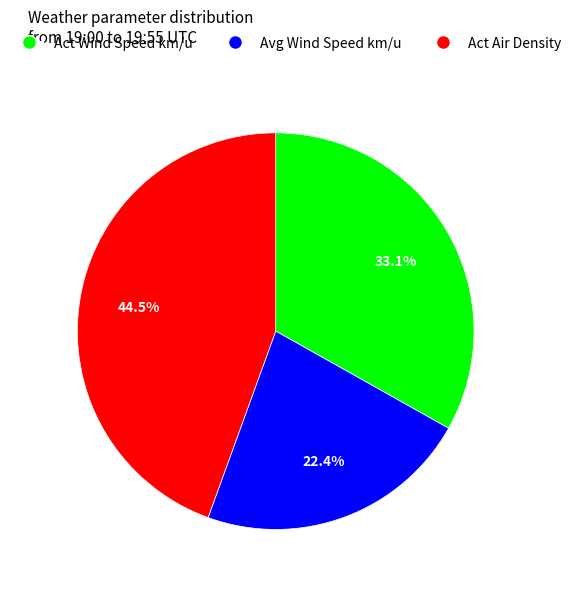

Is there a majority slice in this chart?

No